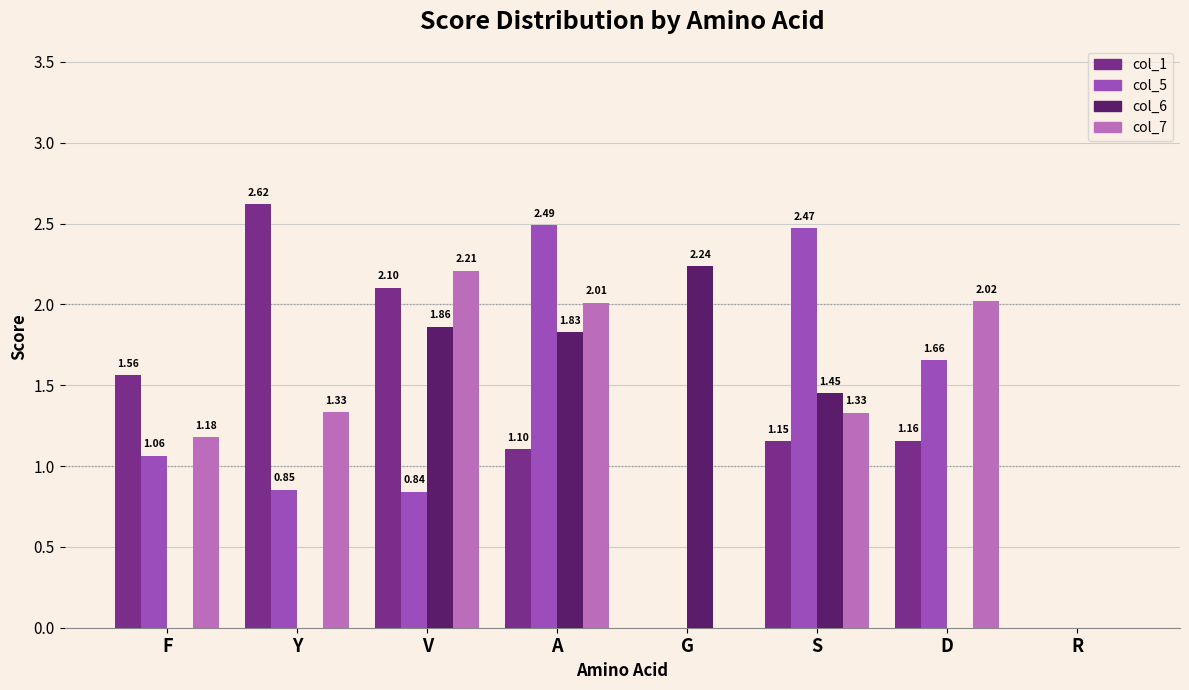

Where is col_7 nearest to the value 1?

F